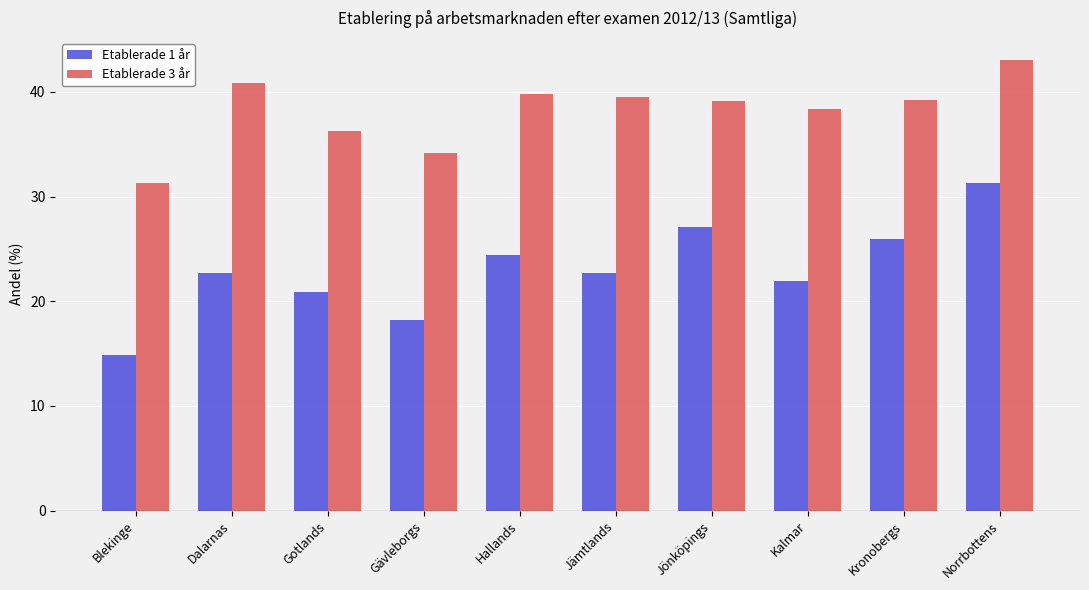

Rank the series by their maximum value, from highest to lowest.

Etablerade 3 år, Etablerade 1 år